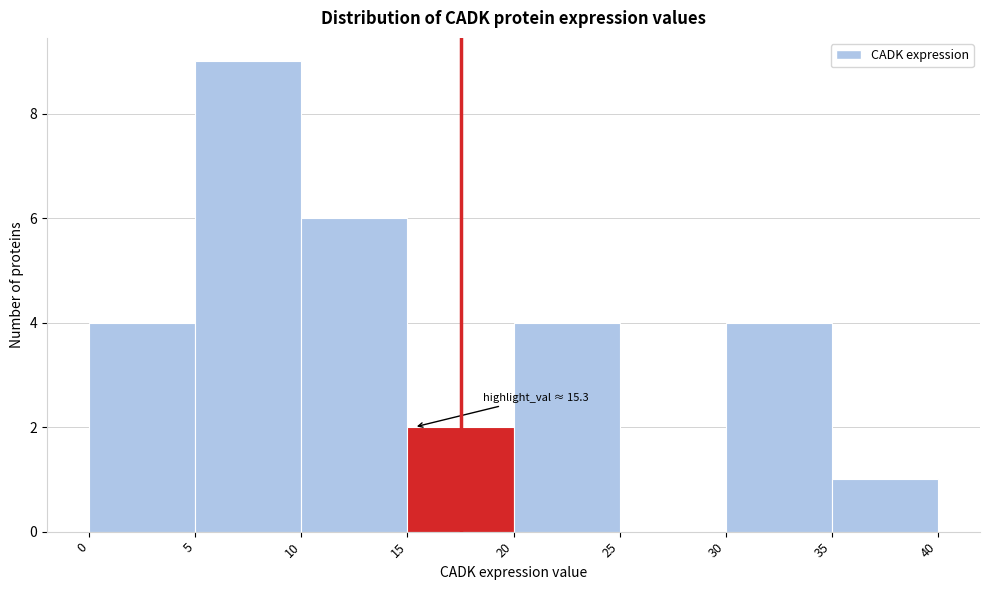

Which range on the x-axis has the tallest bar?

5 to 10